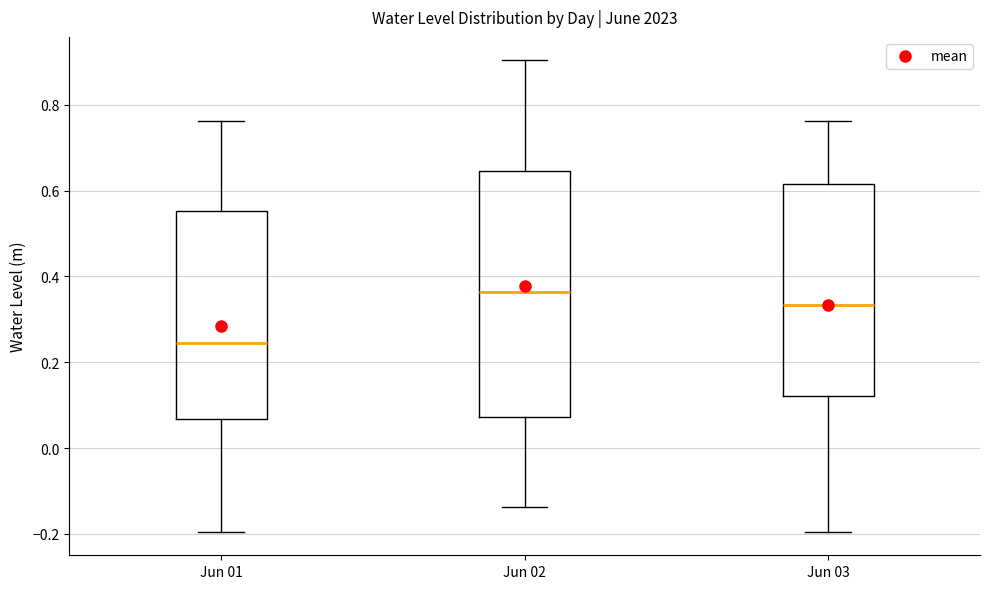

Comparing the boxes themselves (not the whiskers), which one is the tallest?

Jun 02